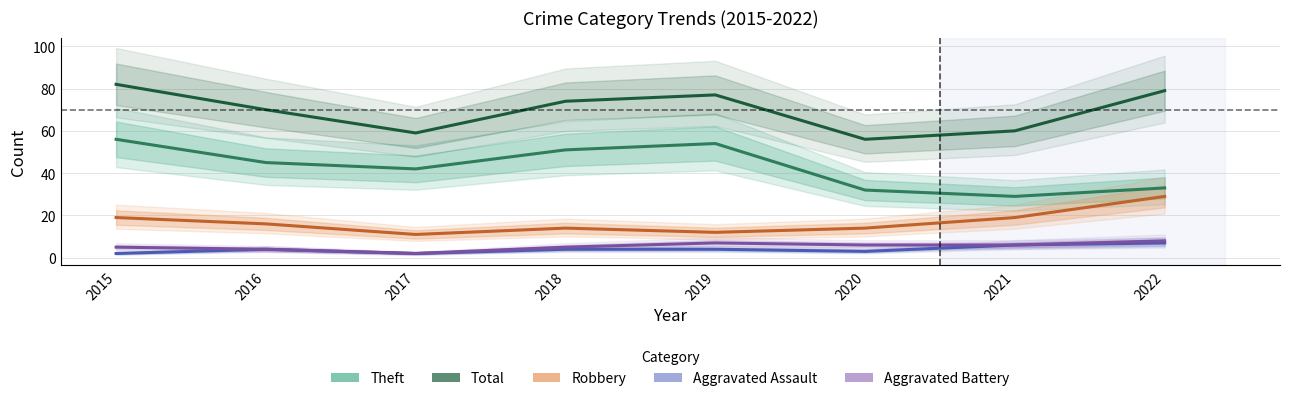

What is the sum of all Total values?

557